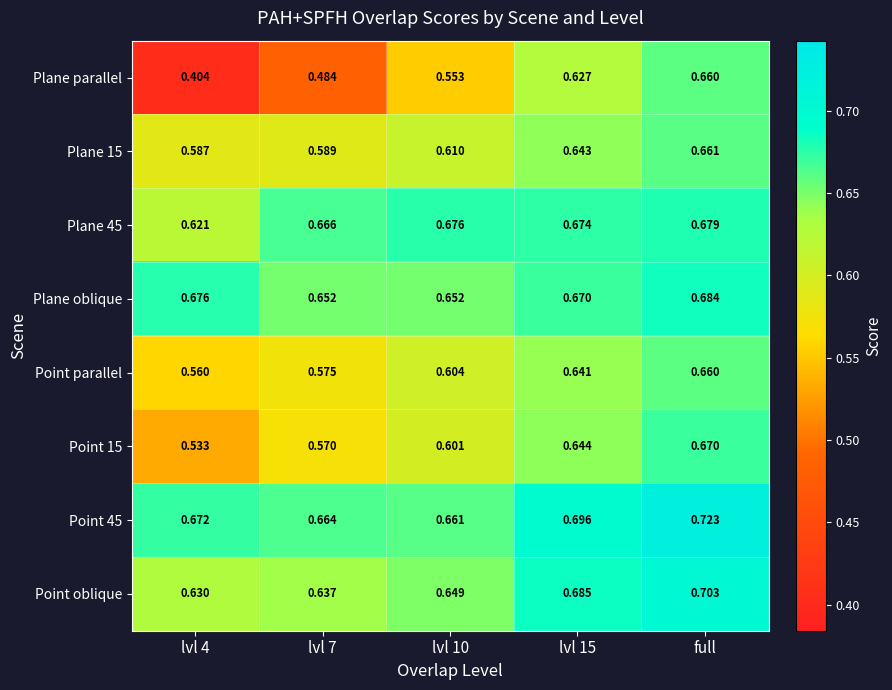

Is the value of Point 15 at lvl 7 greater than the value of Point oblique at lvl 15?

No